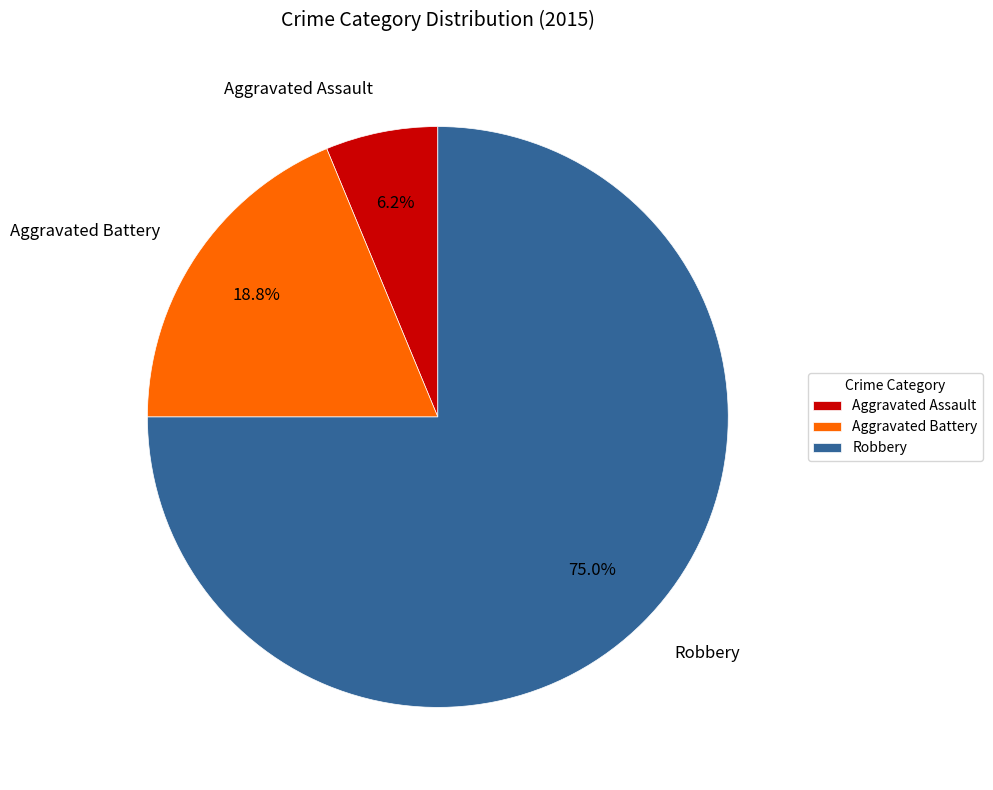

What percentage is NOT represented by Robbery?

25.0%